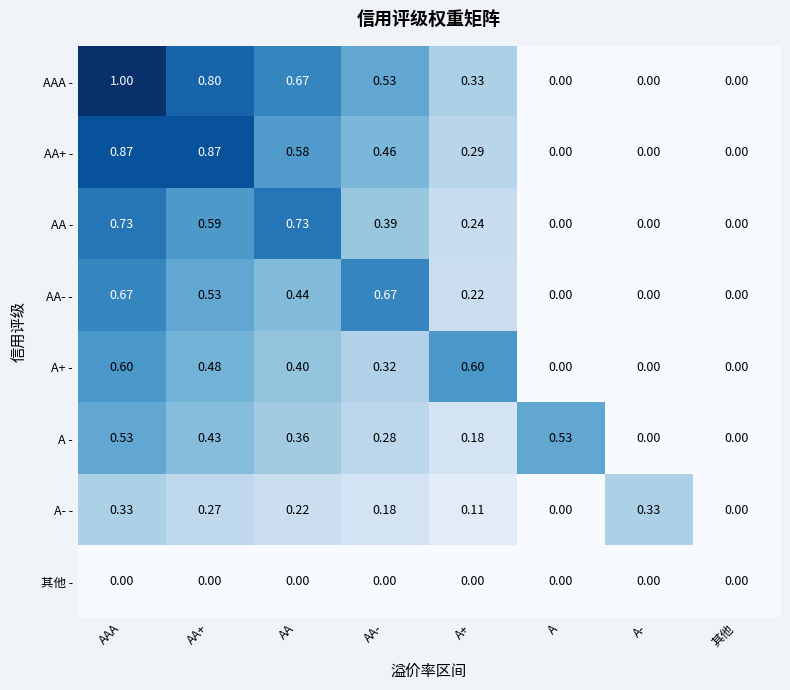

List the series in order of their peak value, lowest first.

其他 -, A- -, A -, A+ -, AA- -, AA -, AA+ -, AAA -